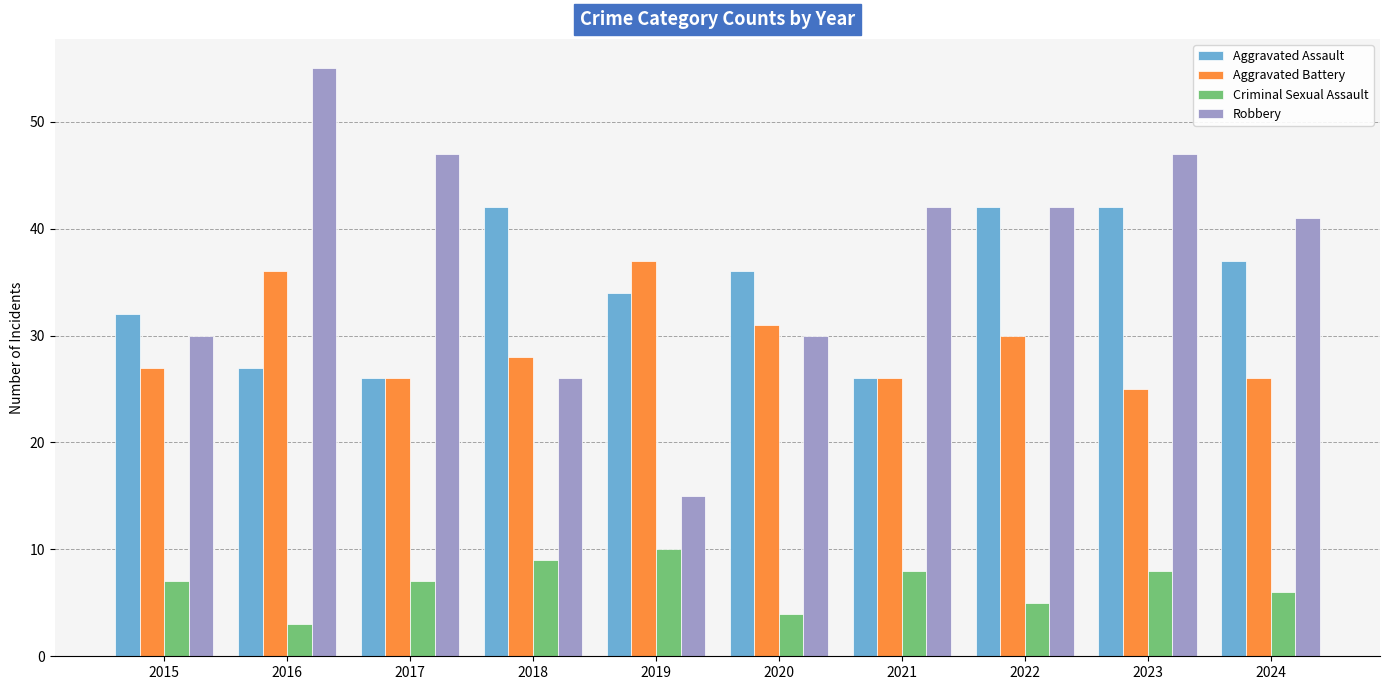

Which label corresponds to the smallest value in the chart?

2016